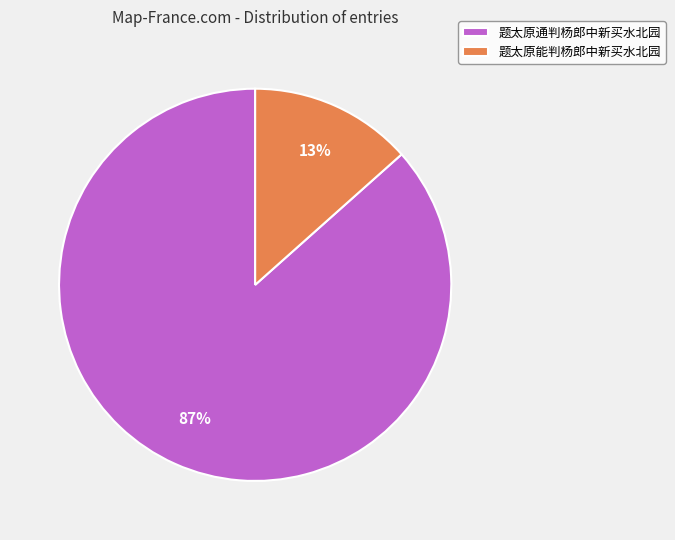

True or false: 题太原通判杨郎中新买水北园 accounts for 87% of the total.

True